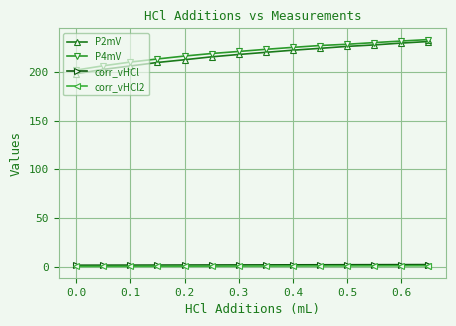

What is the minimum value shown in the chart?

1.6